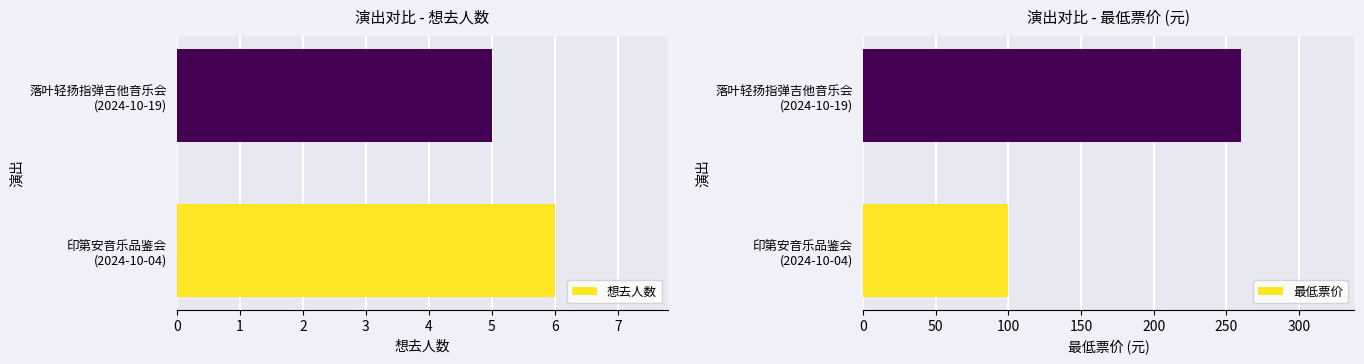

Are the bars grouped side by side (vs. stacked)?

Yes